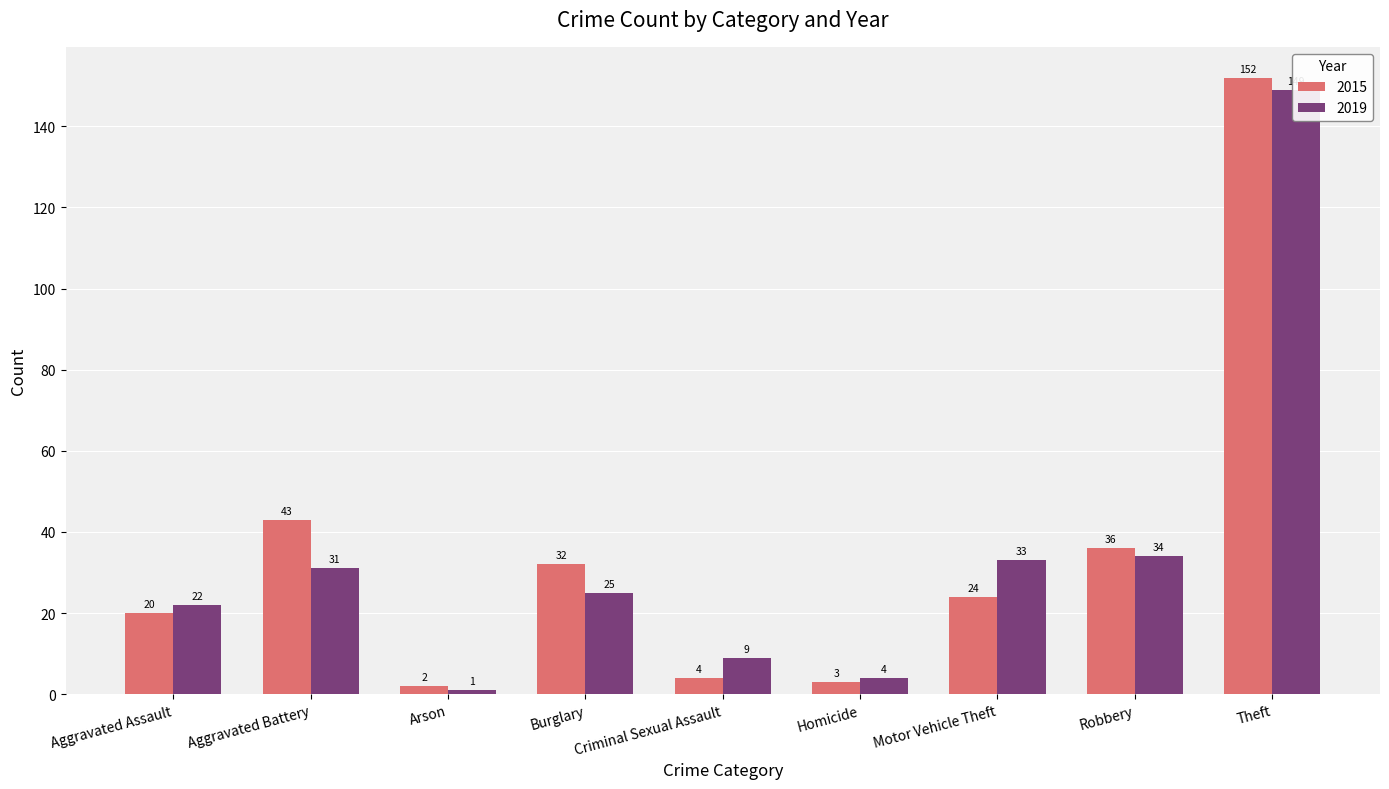

How many data points does each series have?

9